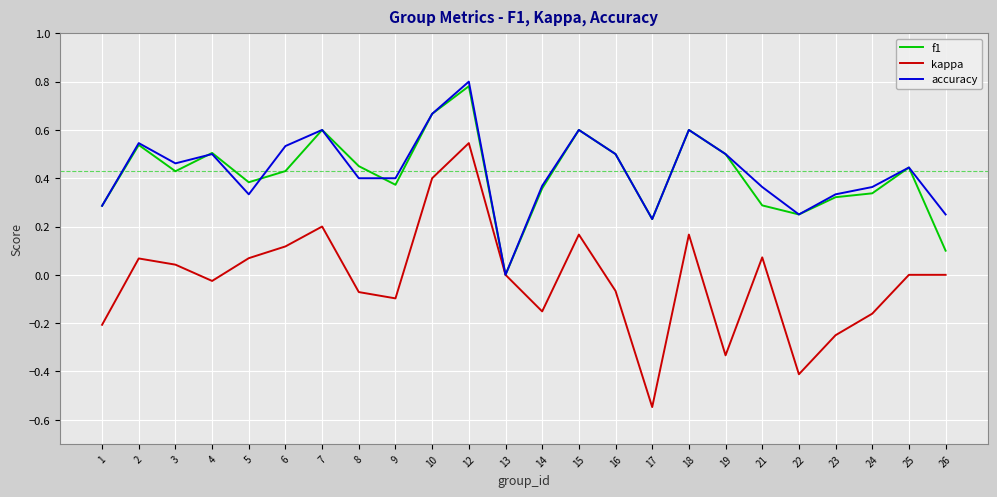

How many interior local peaks does the f1 series have?

7